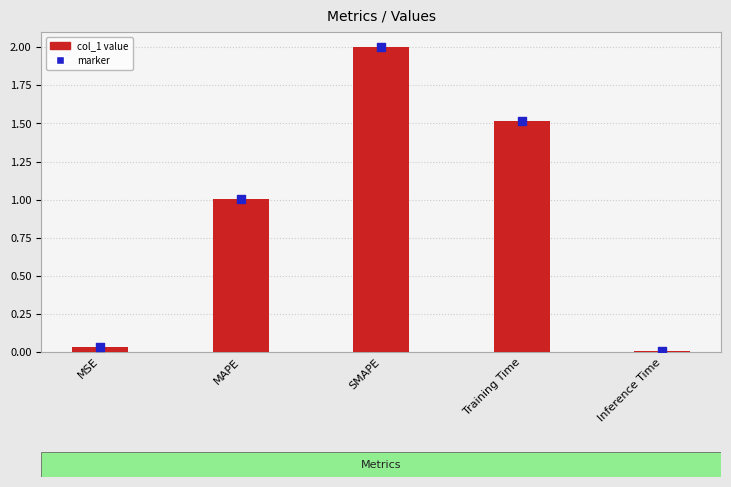

What is the ratio of the value at Training Time to the value at SMAPE?

0.8